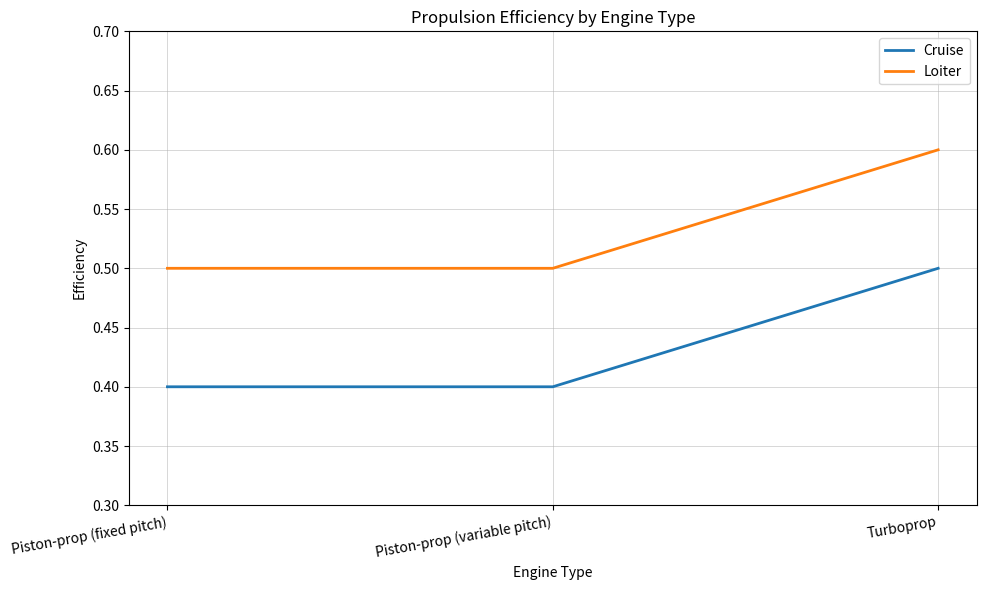

Is the value of Cruise at Piston-prop (variable pitch) greater than the value of Loiter at Piston-prop (variable pitch)?

No